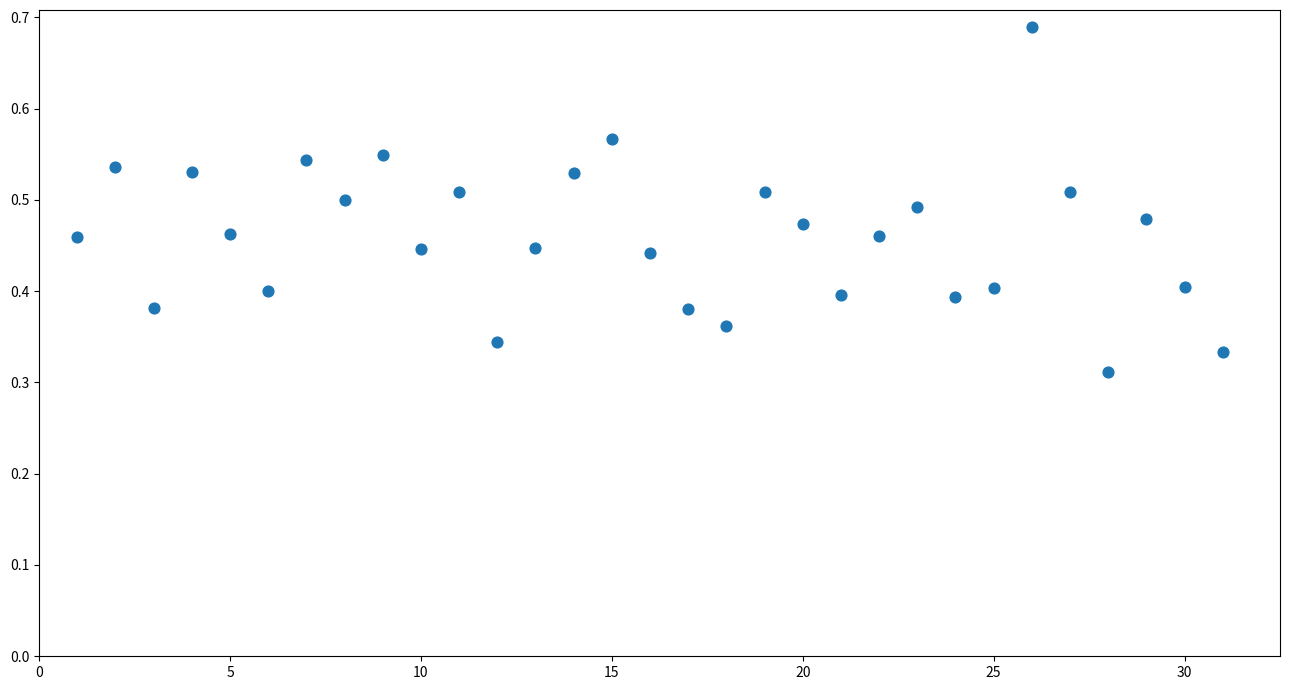

What is the range of X values (max minus min)?

30.0